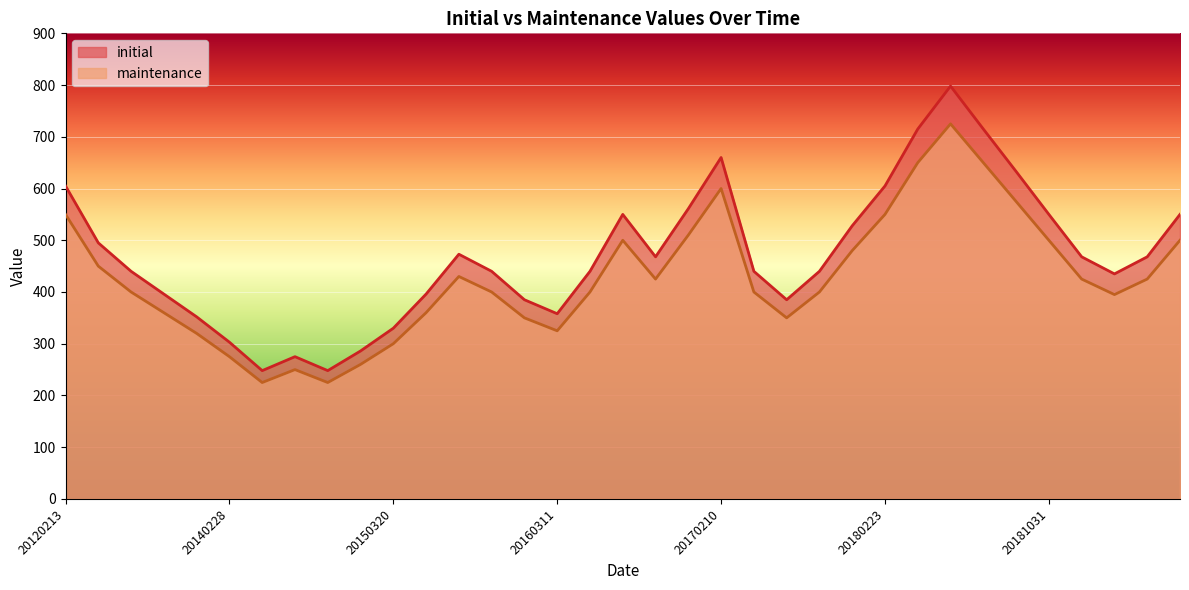

True or false: maintenance has more than 2 interior local peaks.

True